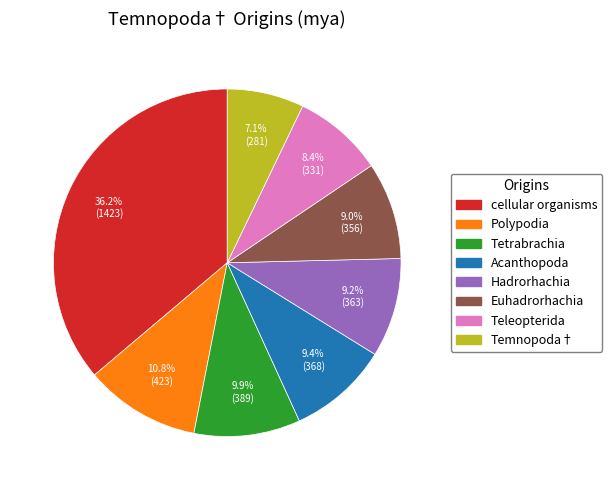

Is it true that Euhadrorhachia is 1% of the pie?

False